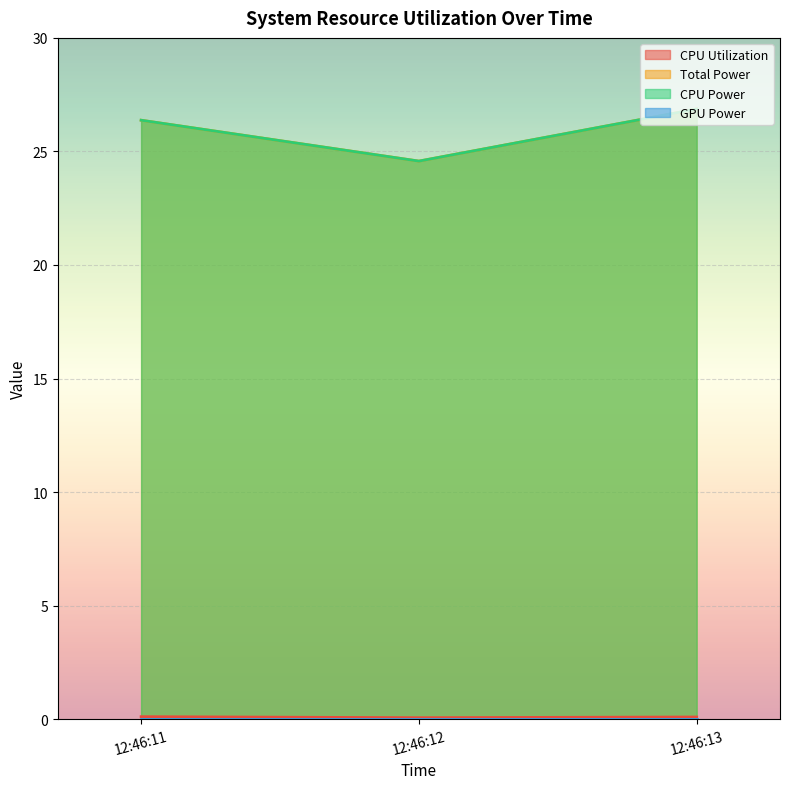

What is the value of the Total Power point at the 2nd from the left?

24.6